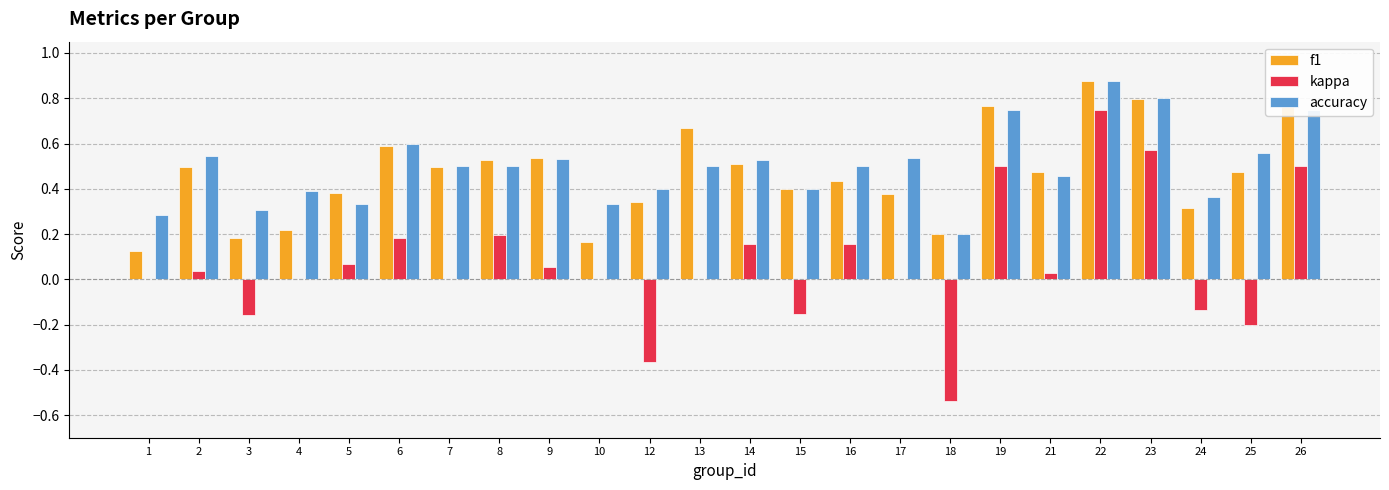

Is the value of kappa at 16 greater than the value of f1 at 19?

No